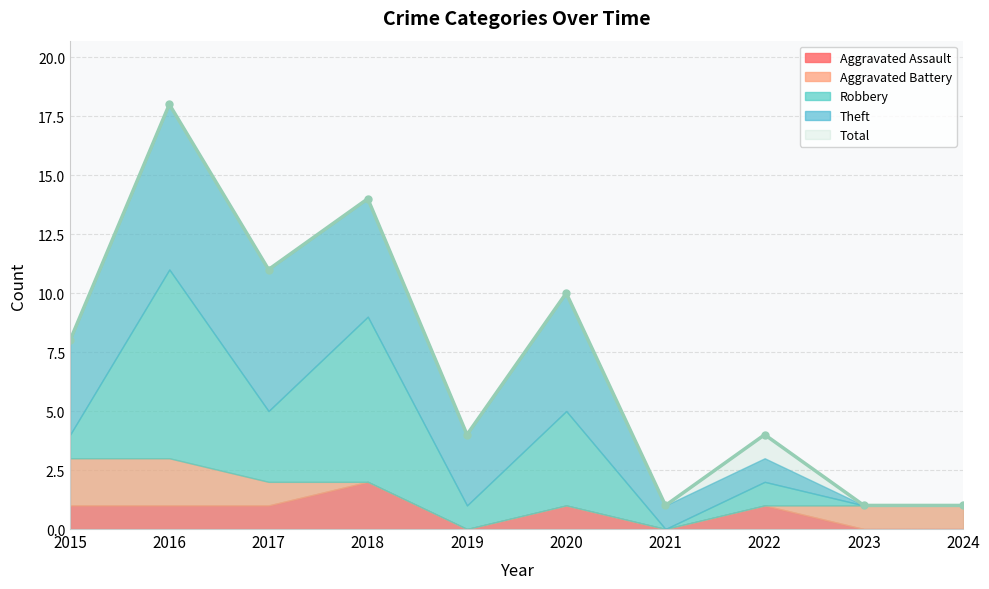

What are all the series names shown in the legend?

Aggravated Assault, Aggravated Battery, Robbery, Theft, Total